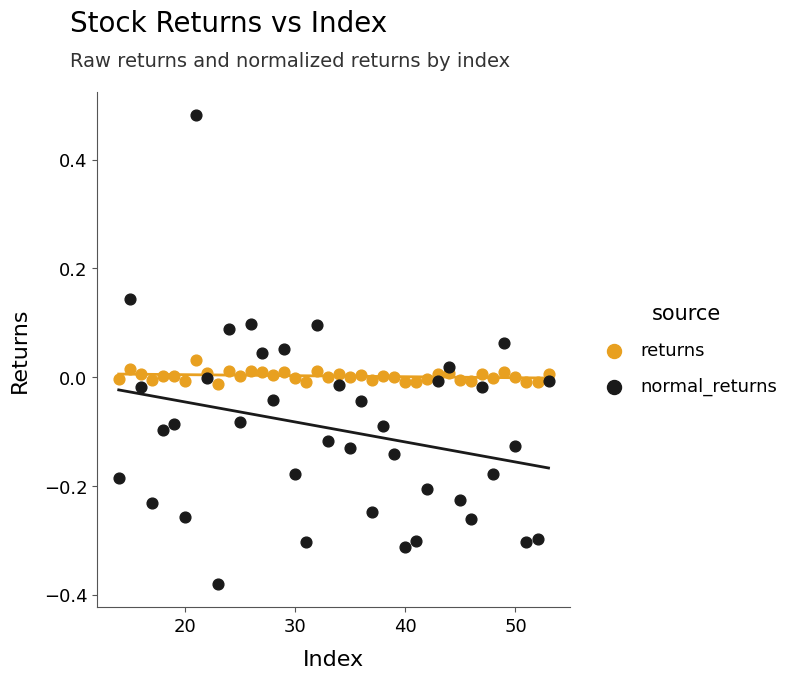

Which series has the widest spread of Y values?

normal_returns